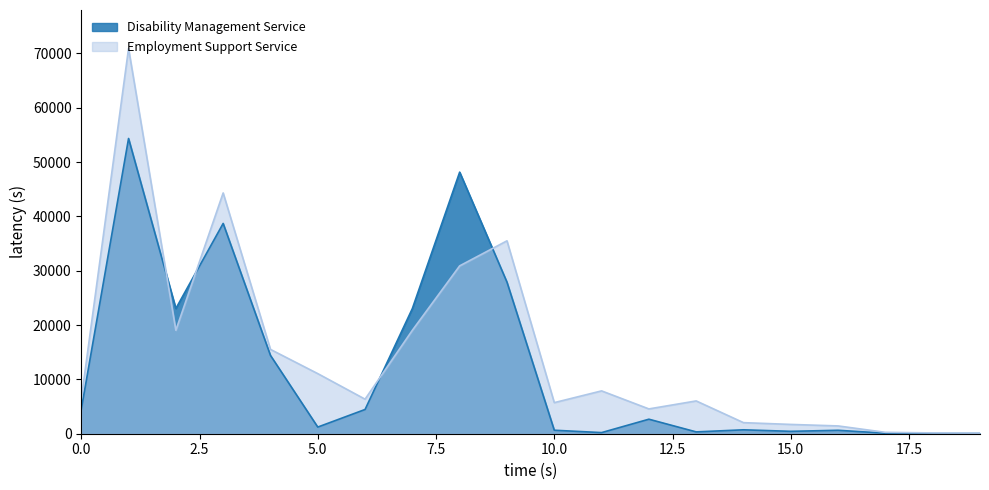

How many data points in Employment Support Service are less than 6356?

9